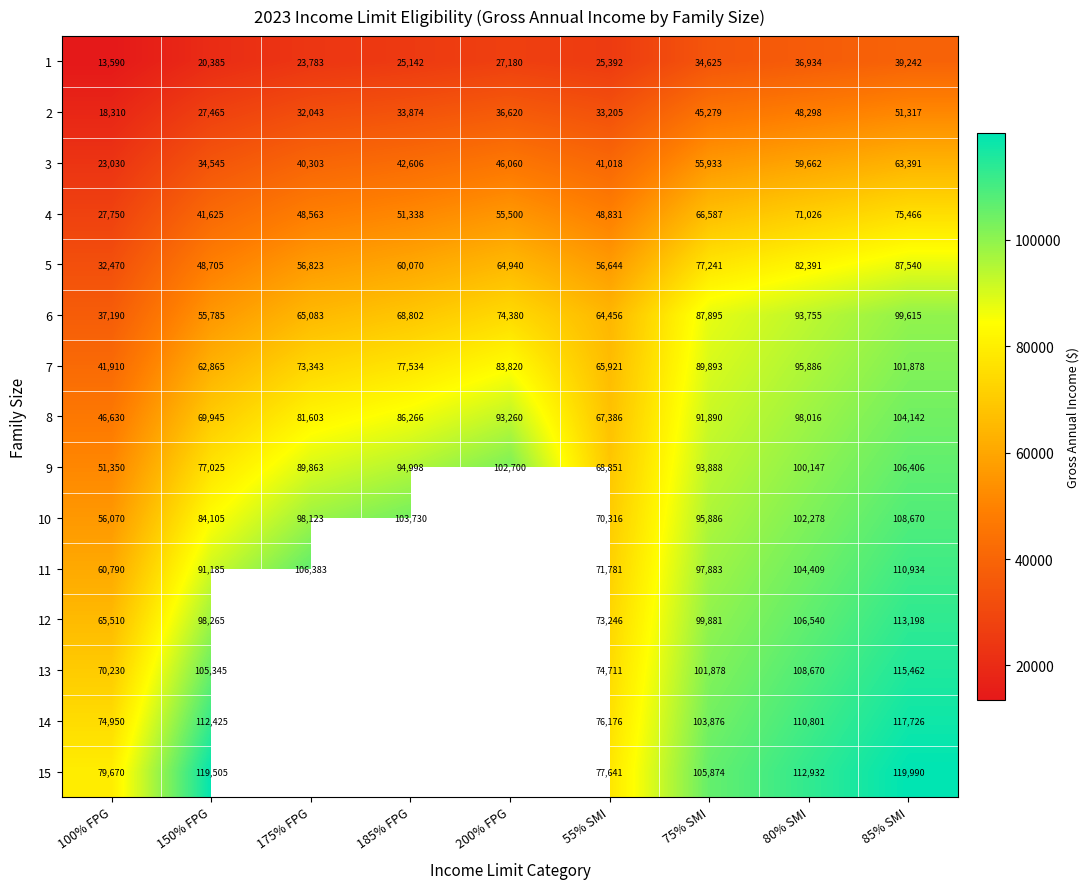

How many distinct data groups are displayed?

15